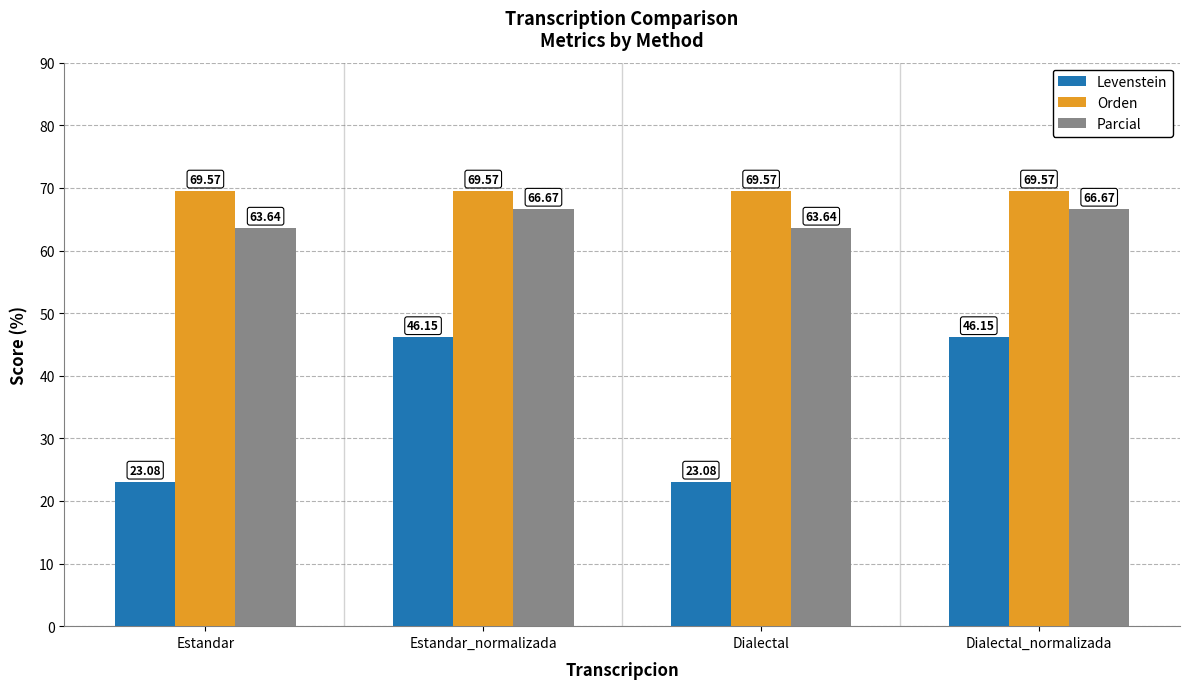

Which series has the widest spread of values?

Levenstein